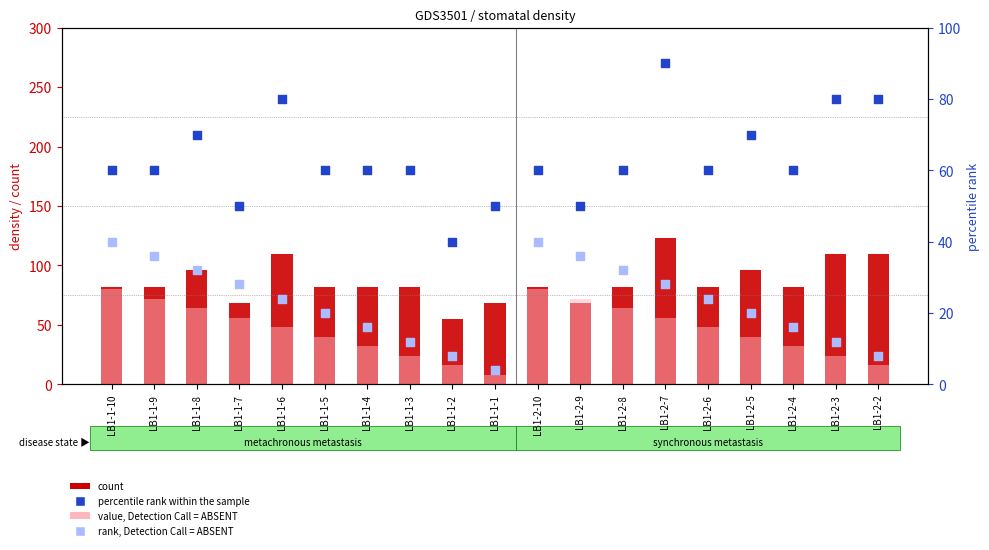

What are all the series names shown in the legend?

count, value, Detection Call = ABSENT, percentile rank within the sample, rank, Detection Call = ABSENT